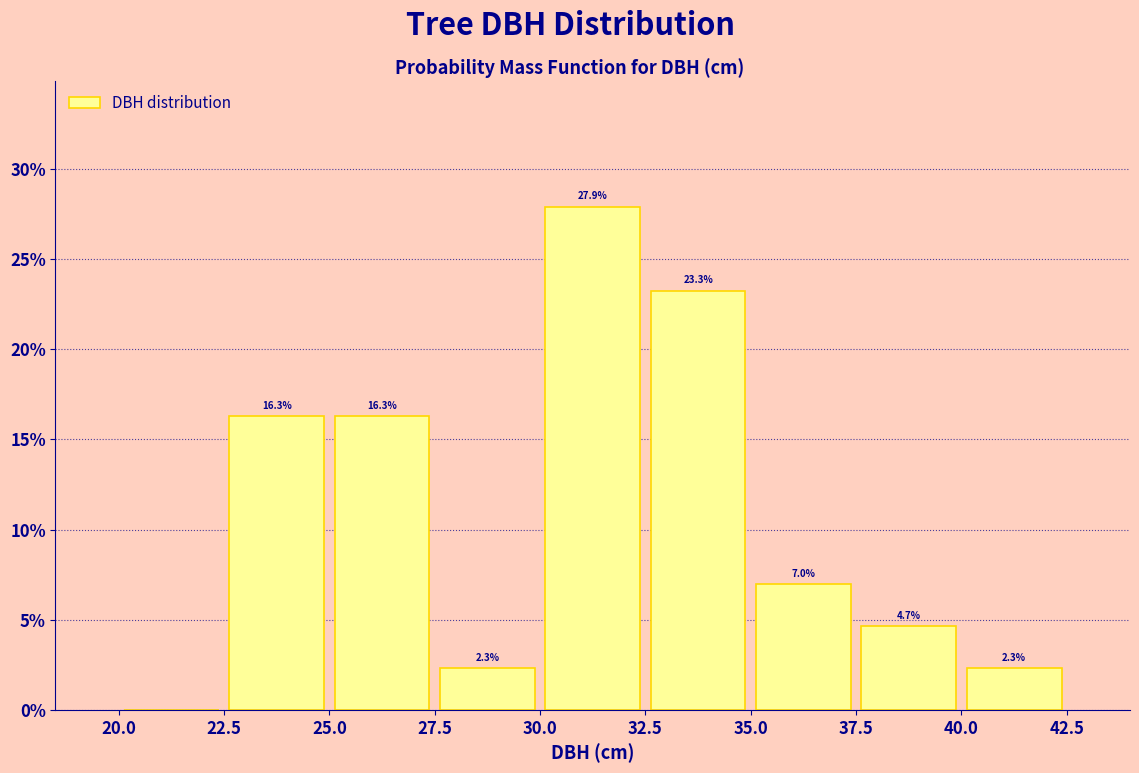

Which range on the x-axis has the tallest bar?

30.0 to 32.5